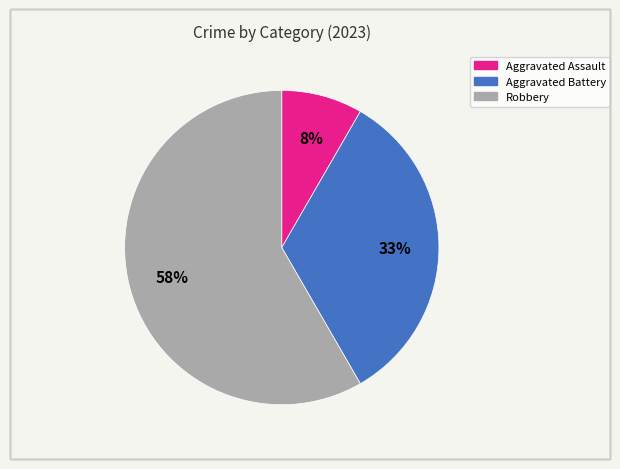

The Aggravated Assault slice represents 8% of the pie. True or false?

True